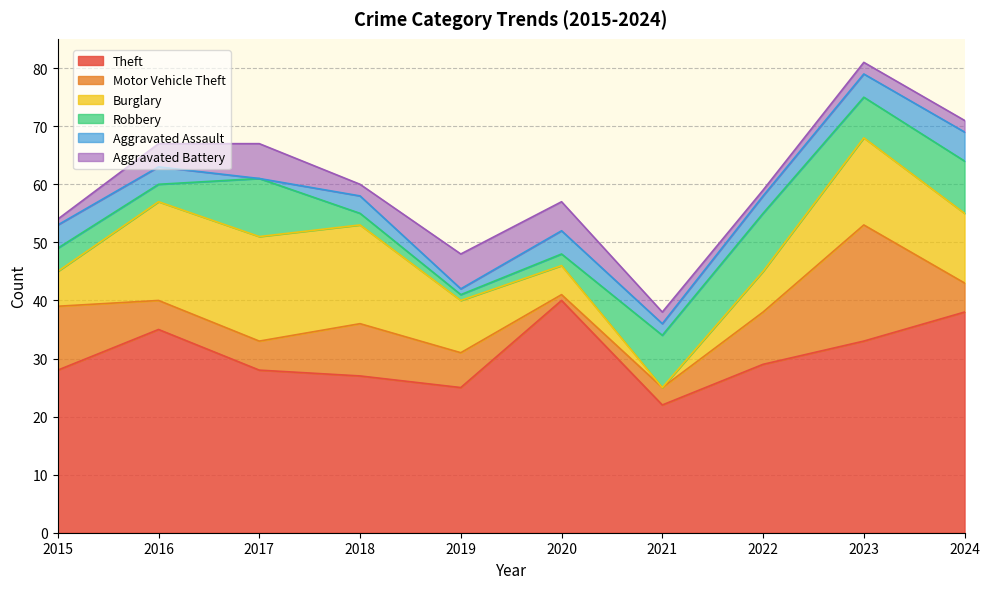

Reading right to left, extract all data points from this chart.

Theft: 2024=38	2023=33	2022=29	2021=22	2020=40	2019=25	2018=27	2017=28	2016=35	2015=28
Motor Vehicle Theft: 2024=5	2023=20	2022=9	2021=3	2020=1	2019=6	2018=9	2017=5	2016=5	2015=11
Burglary: 2024=12	2023=15	2022=7	2021=0	2020=5	2019=9	2018=17	2017=18	2016=17	2015=6
Robbery: 2024=9	2023=7	2022=10	2021=9	2020=2	2019=1	2018=2	2017=10	2016=3	2015=4
Aggravated Assault: 2024=5	2023=4	2022=3	2021=2	2020=4	2019=1	2018=3	2017=0	2016=3	2015=4
Aggravated Battery: 2024=2	2023=2	2022=1	2021=2	2020=5	2019=6	2018=2	2017=6	2016=4	2015=1